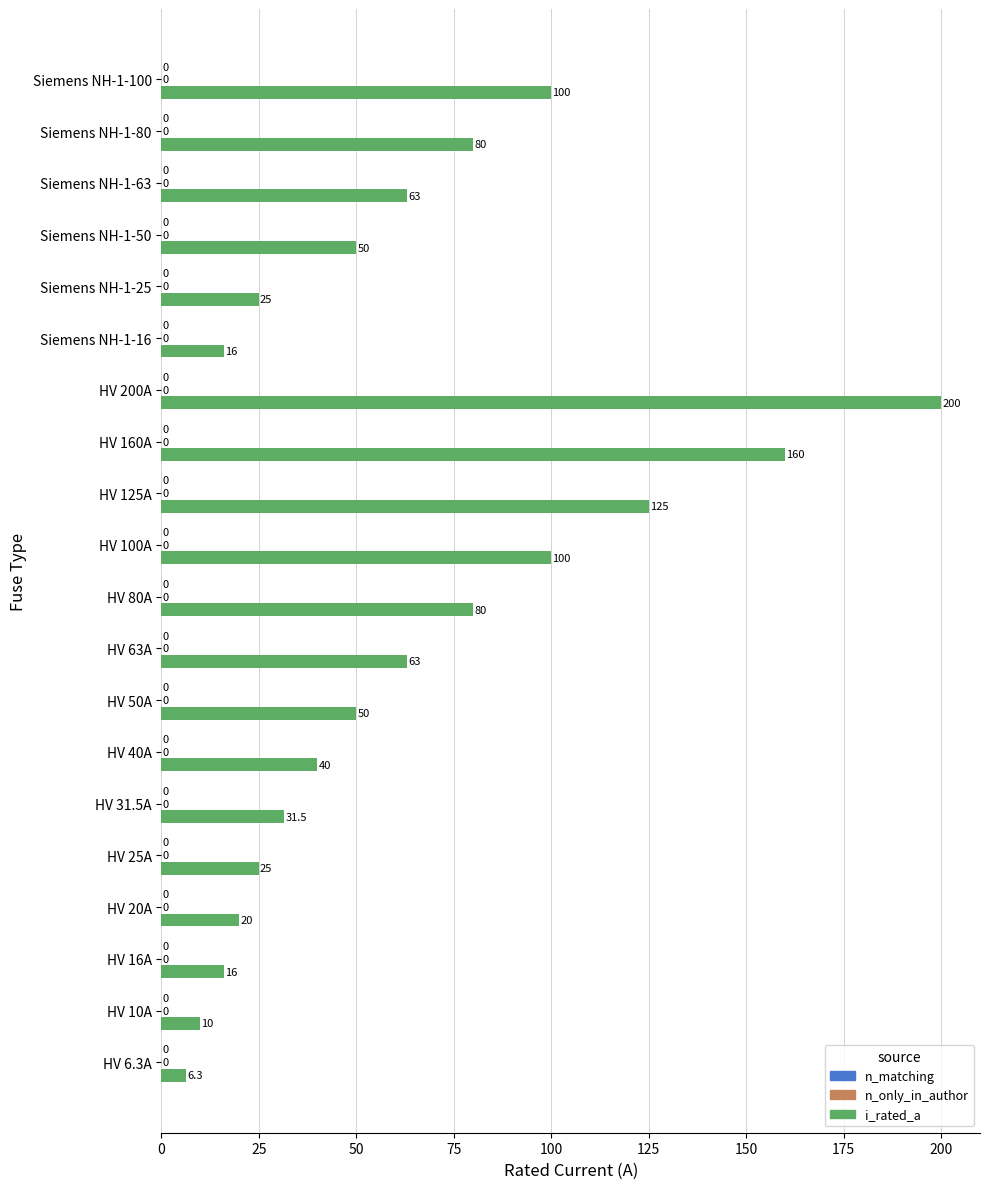

How many bars are there in total?

20